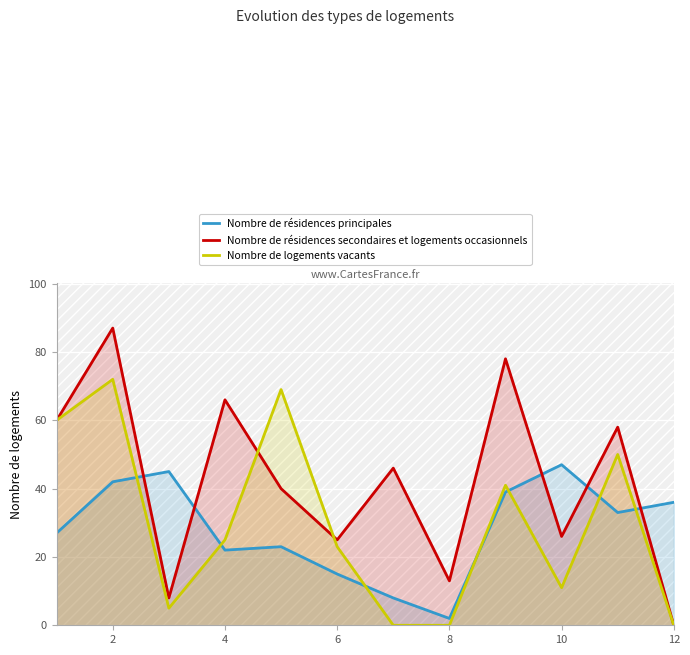

Rank the series by their maximum value, from highest to lowest.

Nombre de résidences secondaires et logements occasionnels, Nombre de logements vacants, Nombre de résidences principales